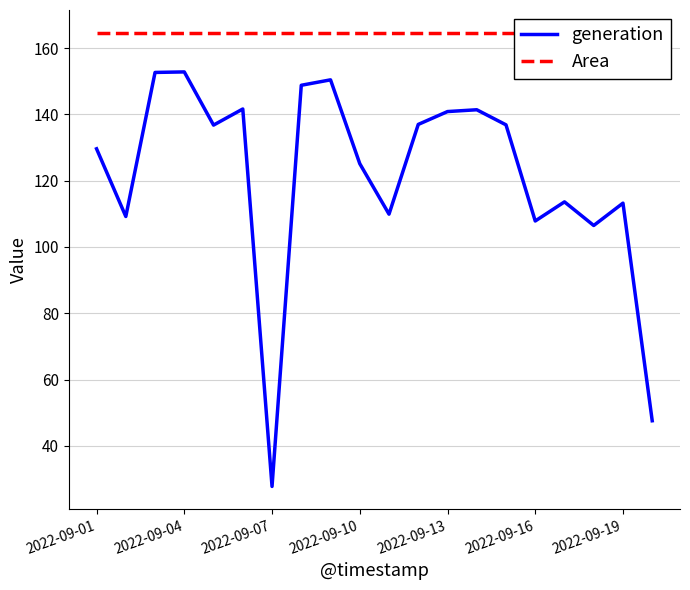

Is it true that generation equals 228.7 at 2022-09-13?

False